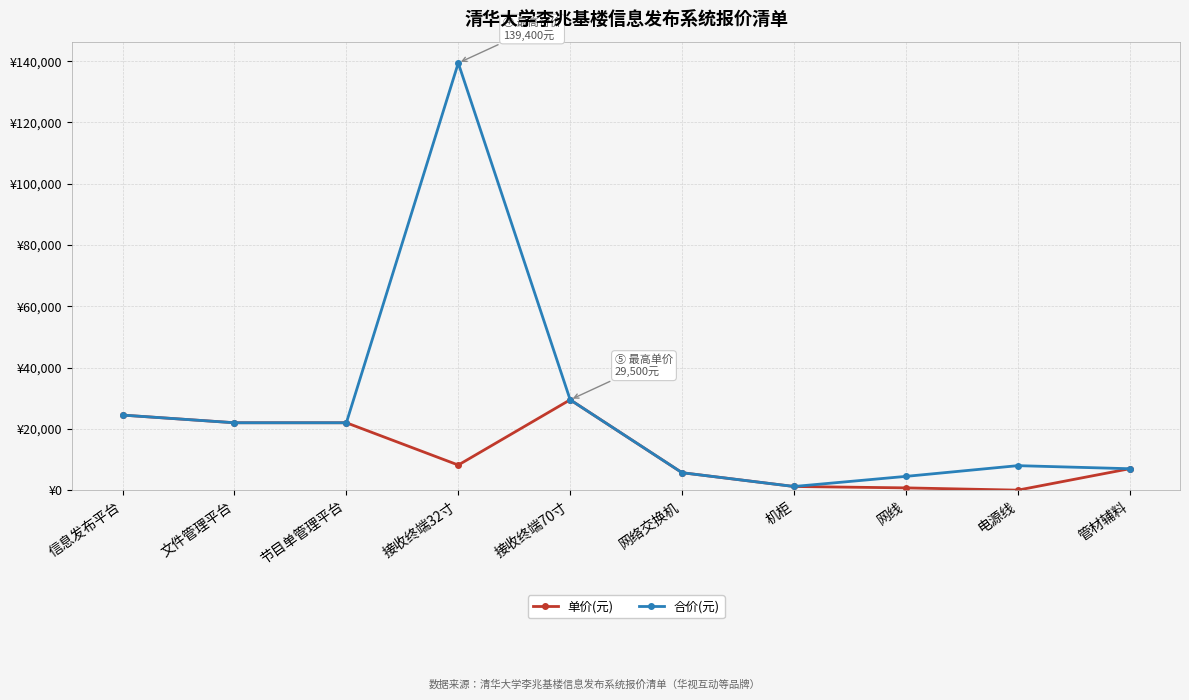

The value of 合价(元) at 网线 is 4500. True or false?

True